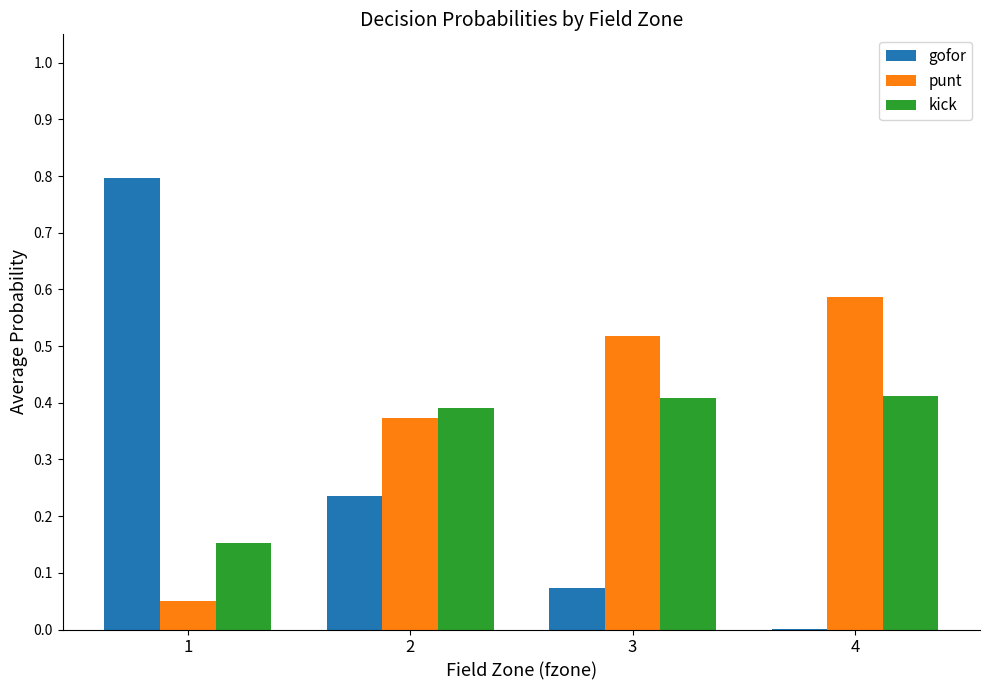

Between 1 and 3, which series saw the biggest shift?

gofor